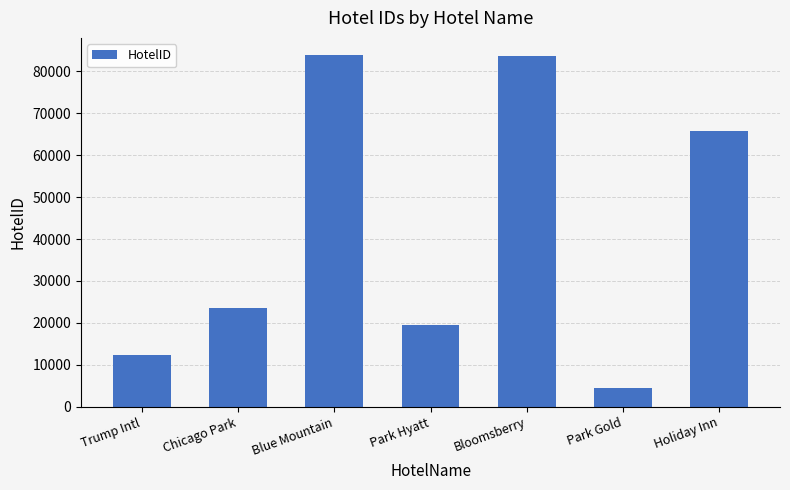

Read the value at Trump Intl, to the nearest 100.

12300